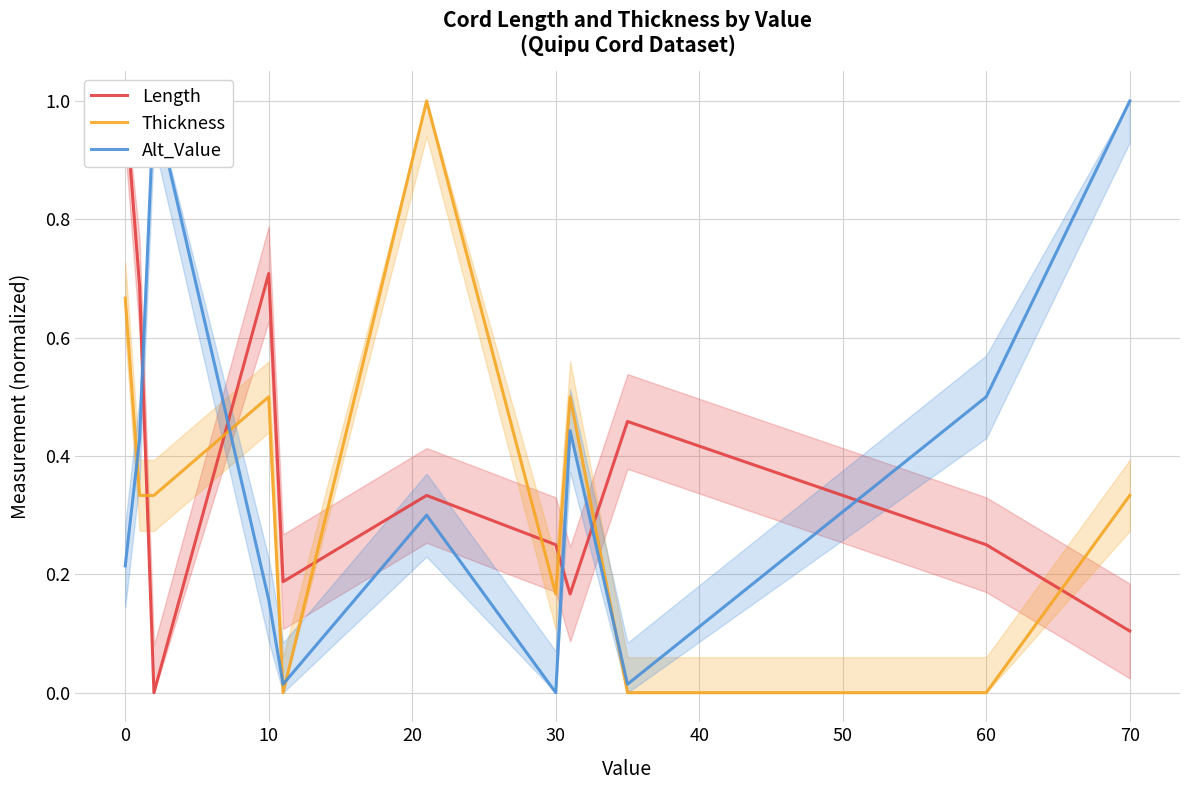

Count the number of categories in the chart.

11